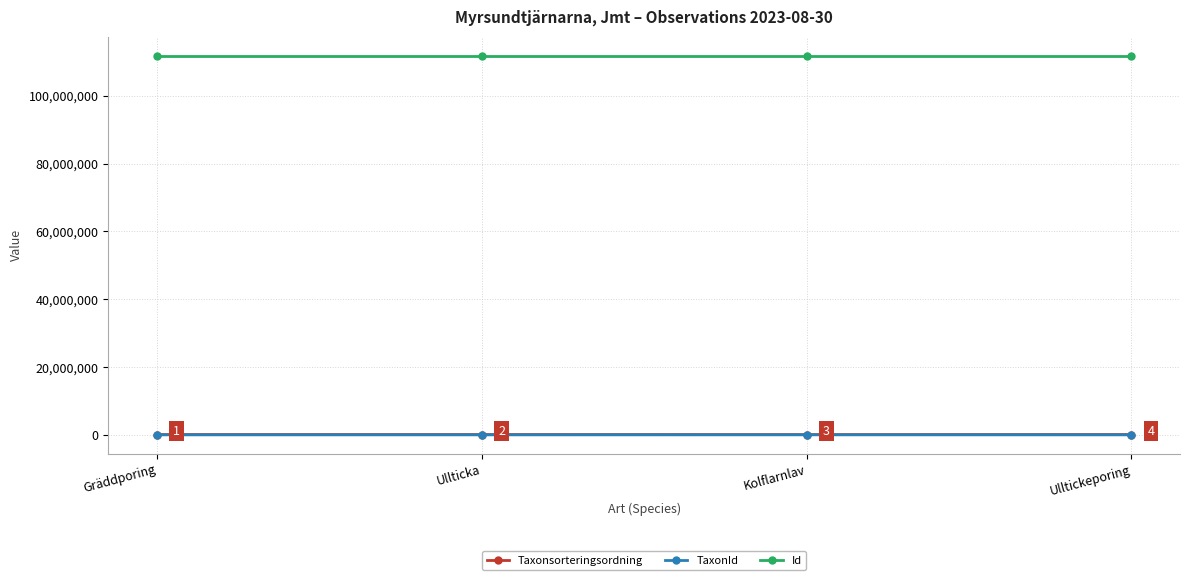

True or false: Id has a value of 111801756 at Kolflarnlav.

True